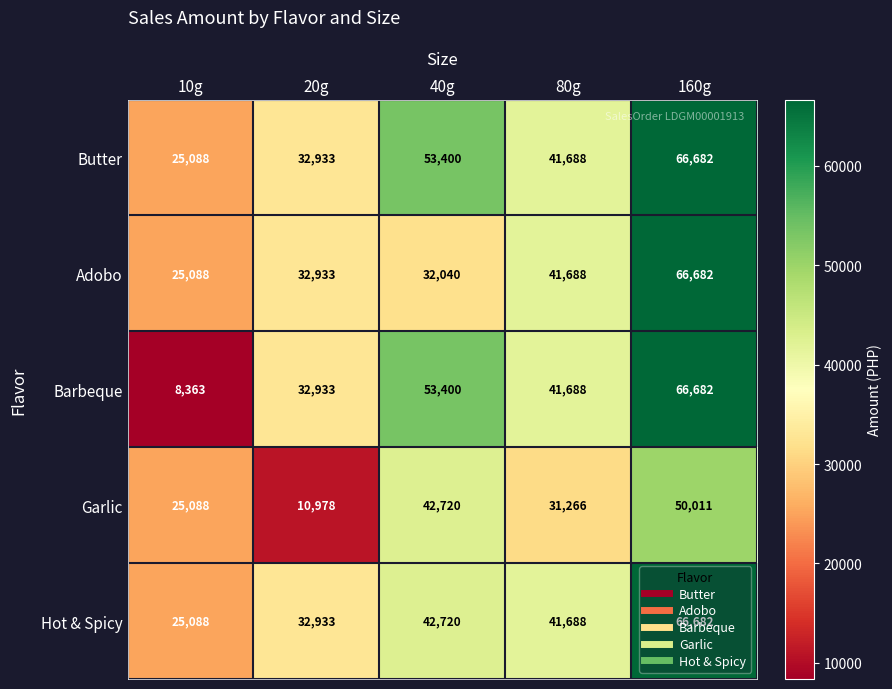

At which label does Garlic reach its peak?

160g